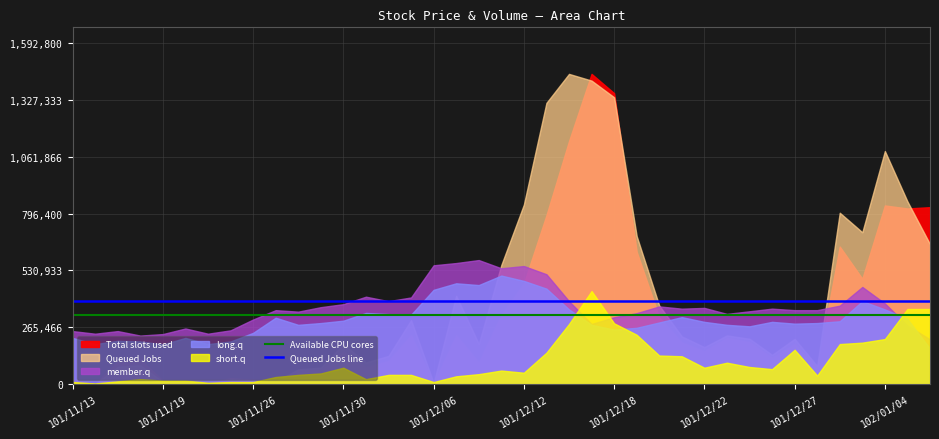

At which label does Available CPU cores reach its peak?

101/11/13